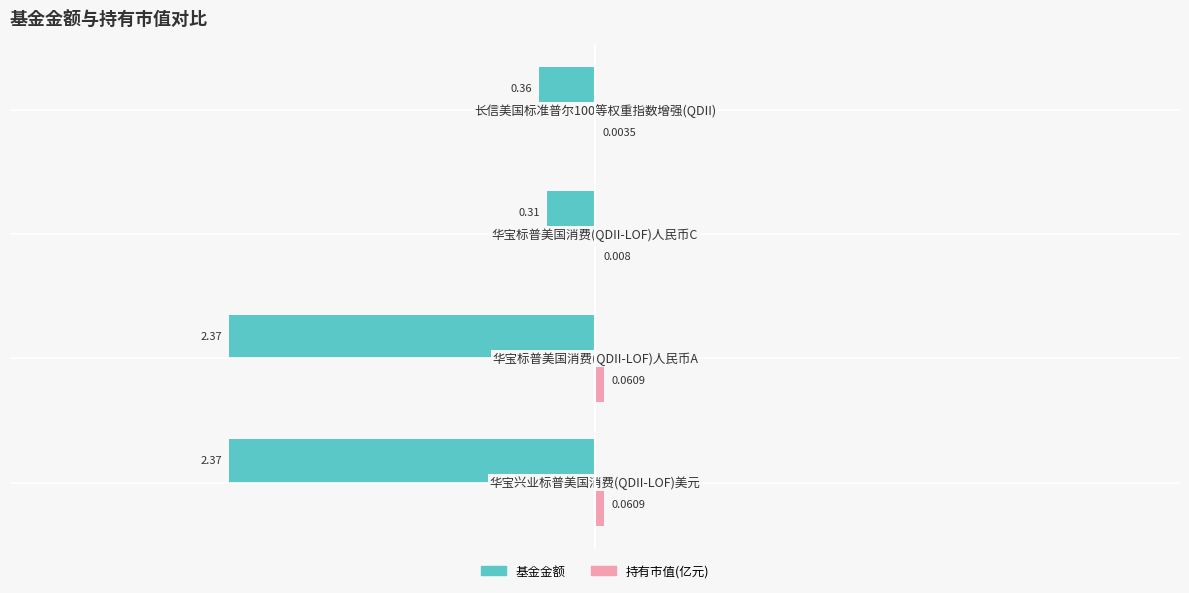

Reading right to left, extract all data points from this chart.

基金金额: −1=-0.4	−2=-0.3	−3=-2.4	−4=-2.4
持有市值(亿元): −1=0.0	−2=0.0	−3=0.1	−4=0.1